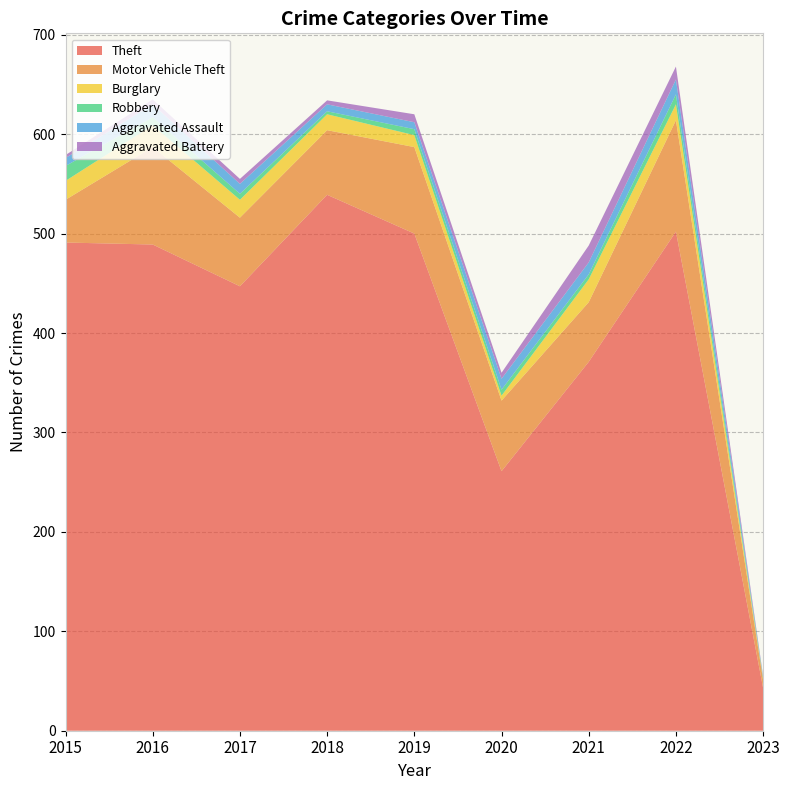

Reading left to right, extract all data points from this chart.

Theft: 2015=491	2016=489	2017=447	2018=539	2019=500	2020=261	2021=371	2022=502	2023=43
Motor Vehicle Theft: 2015=43	2016=98	2017=69	2018=65	2019=87	2020=71	2021=60	2022=112	2023=8
Burglary: 2015=19	2016=22	2017=18	2018=16	2019=12	2020=5	2021=23	2022=16	2023=1
Robbery: 2015=15	2016=8	2017=6	2018=3	2019=6	2020=6	2021=5	2022=10	2023=1
Aggravated Assault: 2015=8	2016=13	2017=10	2018=7	2019=7	2020=11	2021=12	2022=15	2023=1
Aggravated Battery: 2015=3	2016=5	2017=5	2018=4	2019=8	2020=6	2021=17	2022=13	2023=1